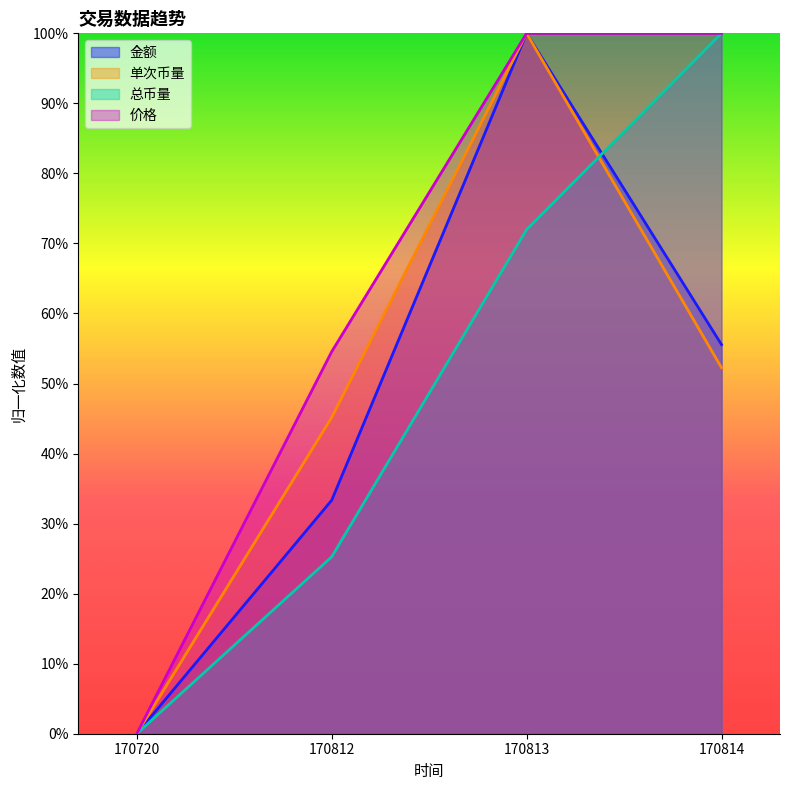

Reading left to right, extract all data points from this chart.

金额: 0.0	0.3	1.0	0.6
单次币量: 0.0	0.5	1.0	0.5
总币量: 0.0	0.3	0.7	1.0
价格: 0.0	0.5	1.0	1.0